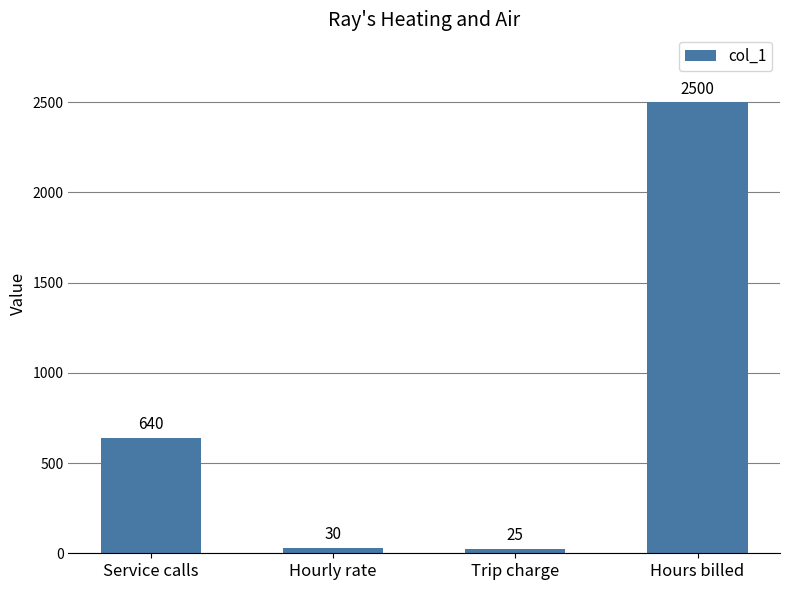

What is the label of the 2nd bar from the left?

Hourly rate